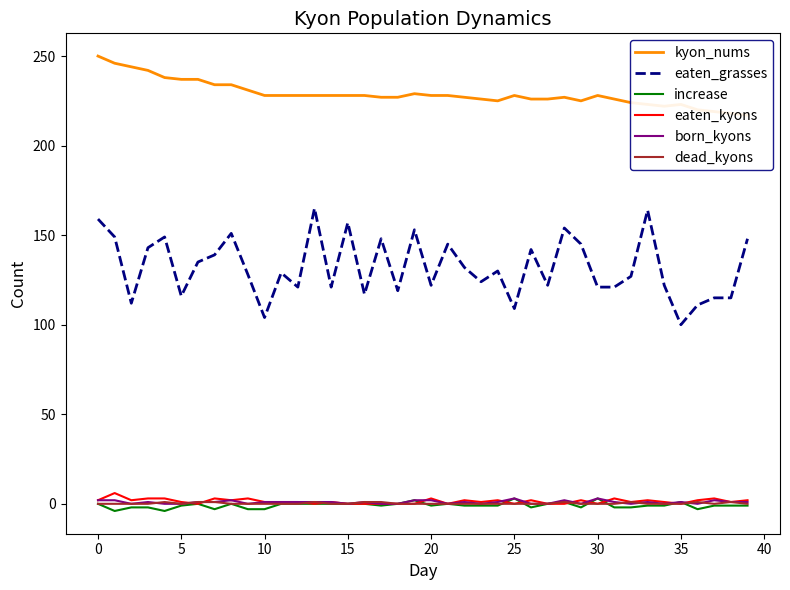

What is the difference between the second highest and second lowest values in the kyon_nums series?

28